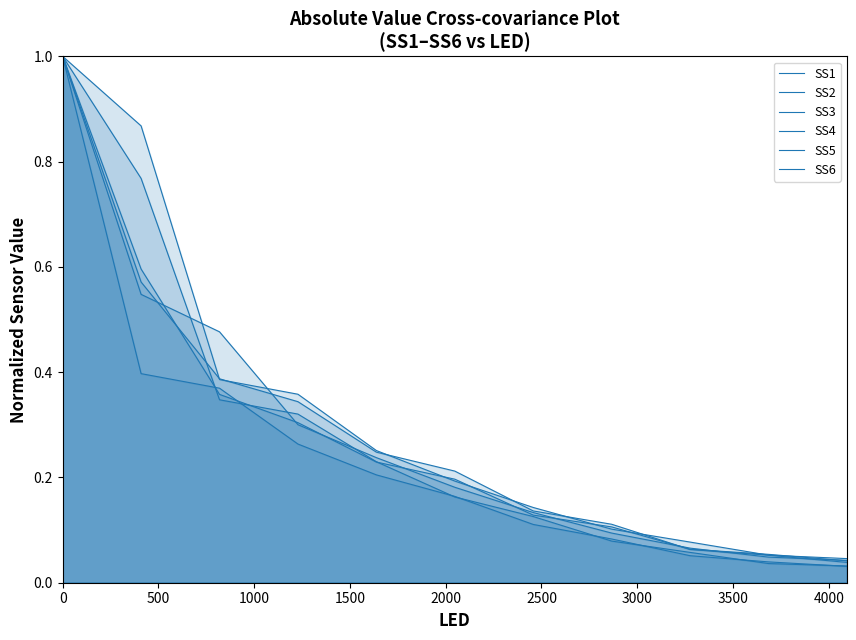

How many categories are shown in the chart?

11